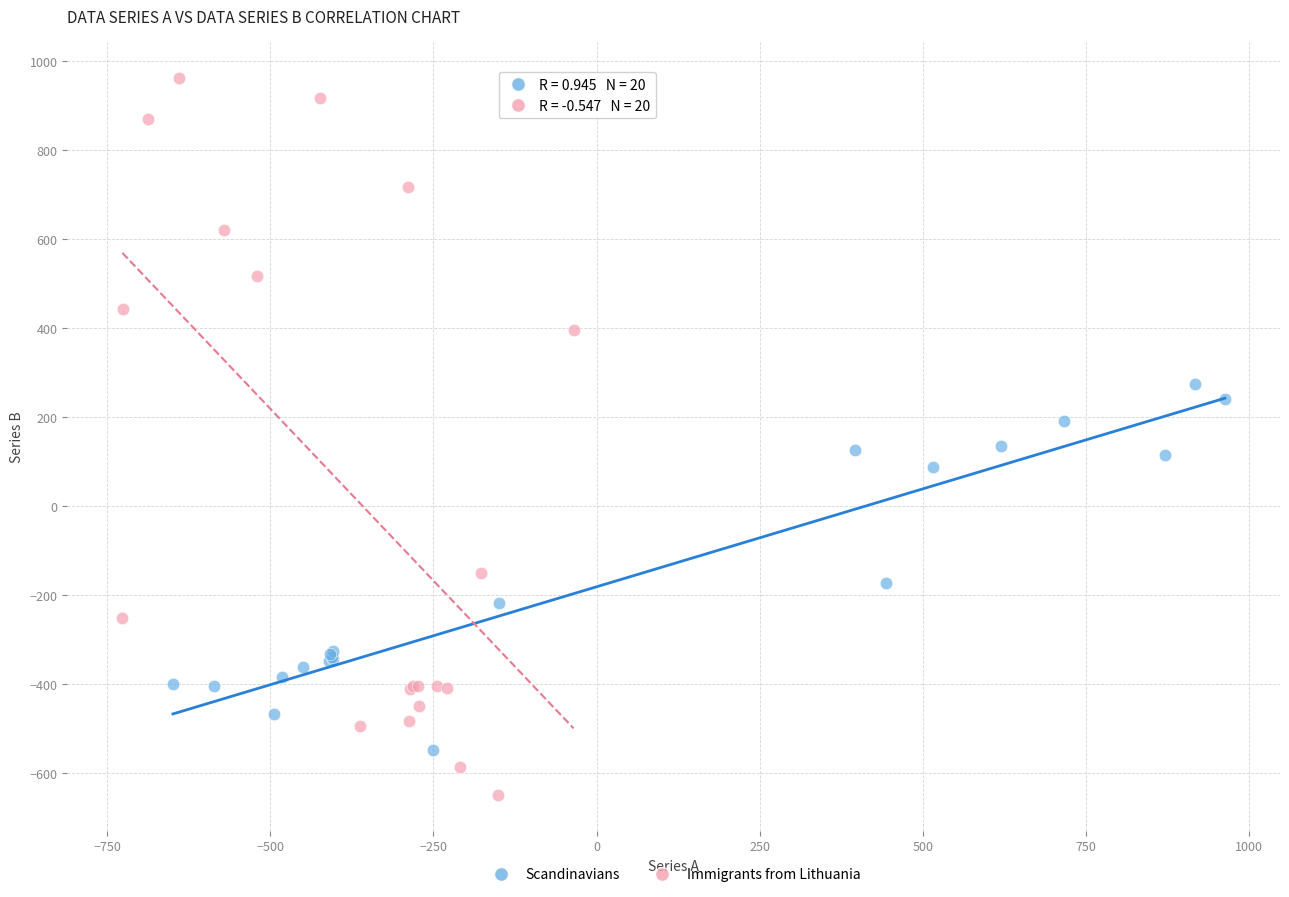

Which series has the widest spread of Y values?

Immigrants from Lithuania